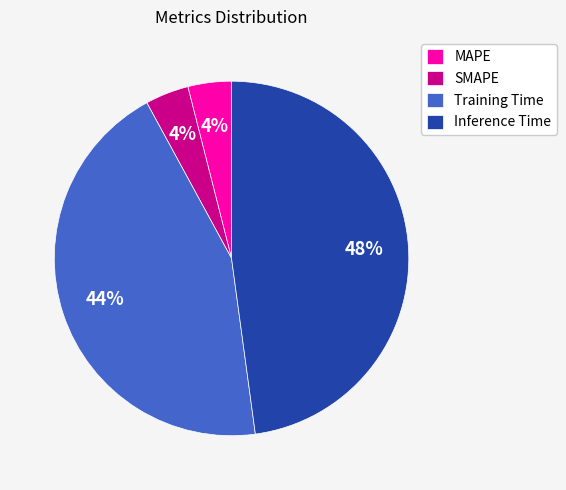

Is it true that Inference Time is 48% of the pie?

True